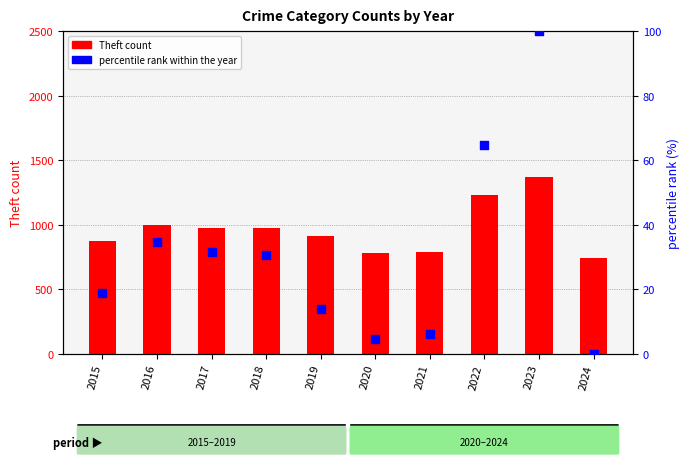

Which series contains the lowest Y value?

percentile rank within the year